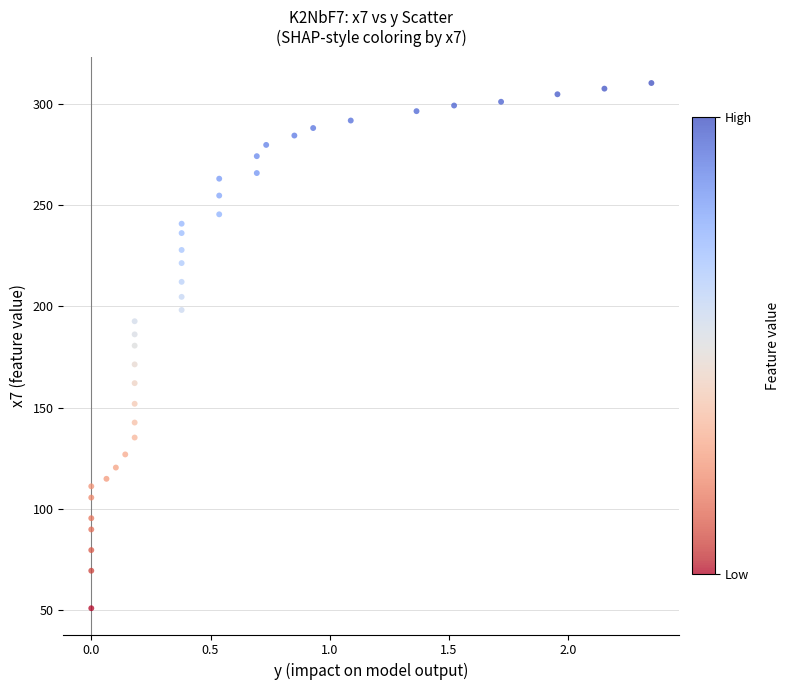

What is the range of X values (max minus min)?

2.3